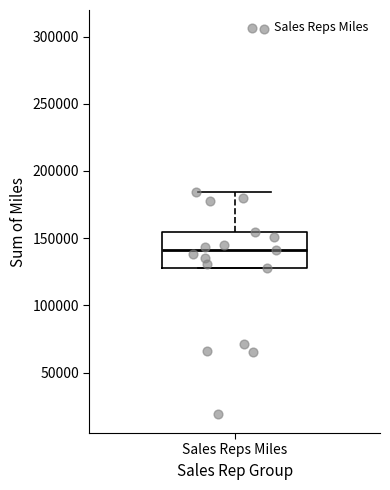

Read this box plot against the y-axis: the position of the median line, the range covered by the box, and the ends of both whiskers. The values are not printed on the chart, so give them approximately, as read against the axis.

median 140000, box 130000 to 155000, whiskers 130000 to 185000